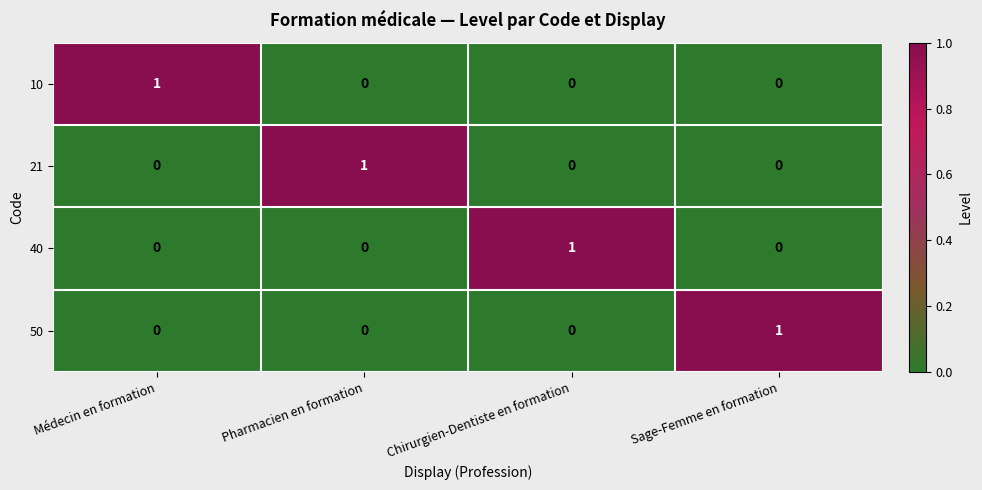

Count the 21 values in the range 0 to 1.

4